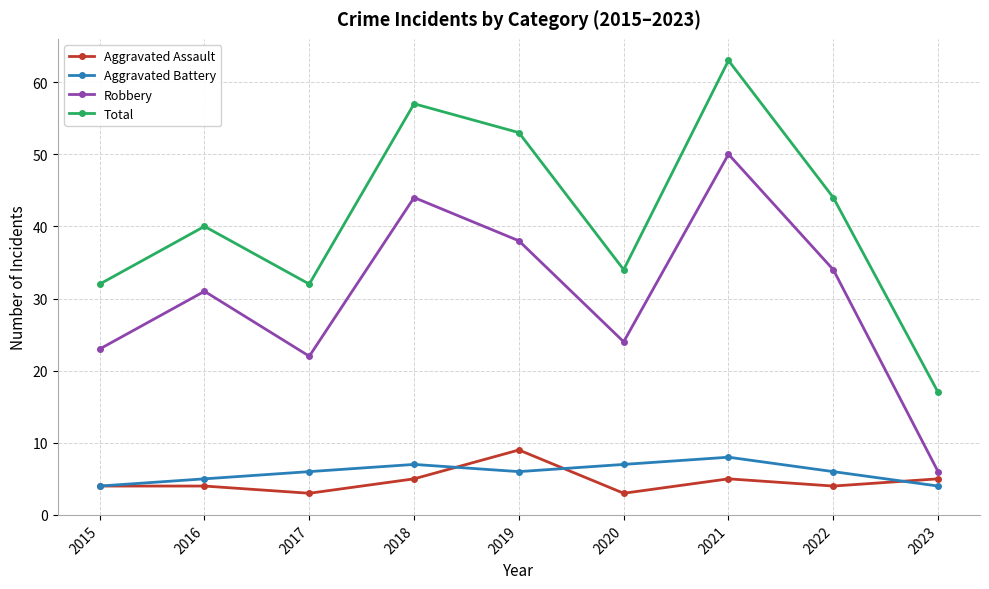

Reading left to right, what are all the values shown in this chart?

Aggravated Assault: 4	4	3	5	9	3	5	4	5
Aggravated Battery: 4	5	6	7	6	7	8	6	4
Robbery: 23	31	22	44	38	24	50	34	6
Total: 32	40	32	57	53	34	63	44	17